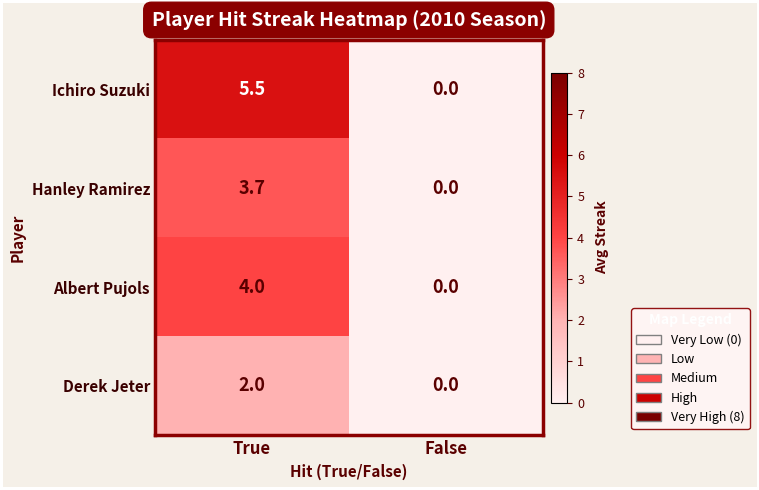

The Ichiro Suzuki series shows 0.0 at False. True or false?

True